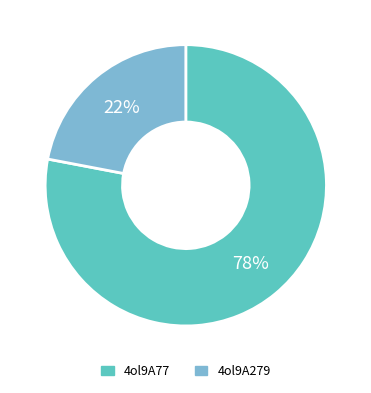

Rank the categories by value from highest to lowest.

4ol9A77, 4ol9A279